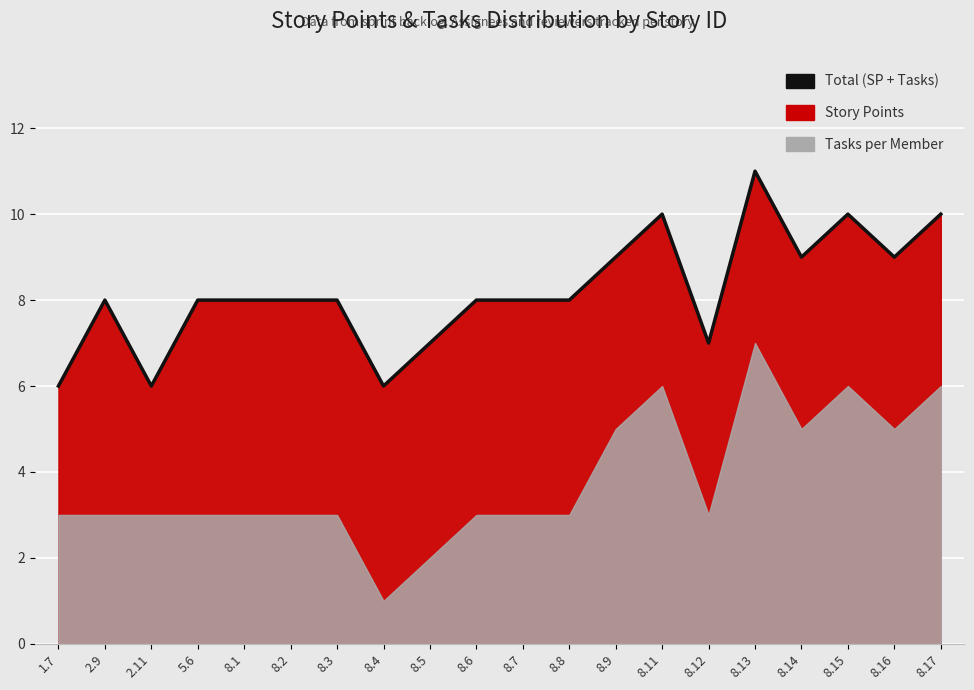

Reading left to right, extract all data points from this chart.

1.7=6	2.9=8	2.11=6	5.6=8	8.1=8	8.2=8	8.3=8	8.4=6	8.5=7	8.6=8	8.7=8	8.8=8	8.9=9	8.11=10	8.12=7	8.13=11	8.14=9	8.15=10	8.16=9	8.17=10